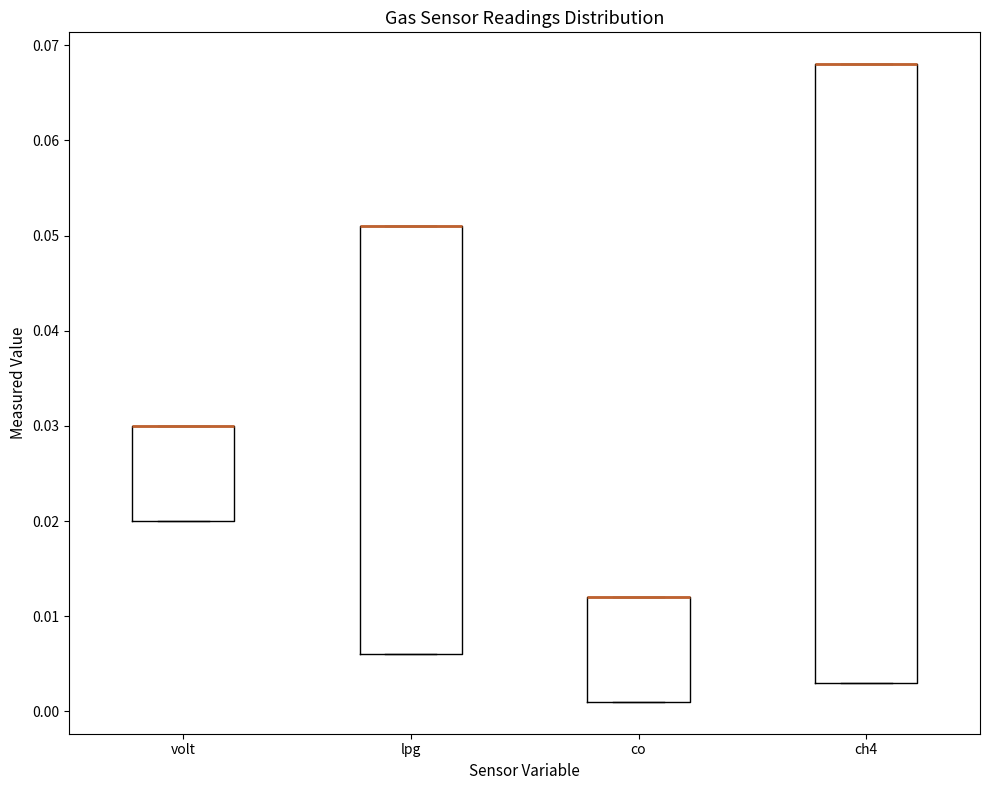

Reading left to right, read every box against the y-axis: the position of its median line, the range the box covers, and the ends of its whiskers. The values are not printed on the chart, so give them approximately, as read against the axis.

volt: median 0.030 (drawn on the box's upper edge), box 0.020 to 0.030, whiskers 0.020 to 0.030
lpg: median 0.051 (drawn on the box's upper edge), box 0.006 to 0.051, whiskers 0.006 to 0.051
co: median 0.012 (drawn on the box's upper edge), box 0.001 to 0.012, whiskers 0.001 to 0.012
ch4: median 0.068 (drawn on the box's upper edge), box 0.003 to 0.068, whiskers 0.003 to 0.068